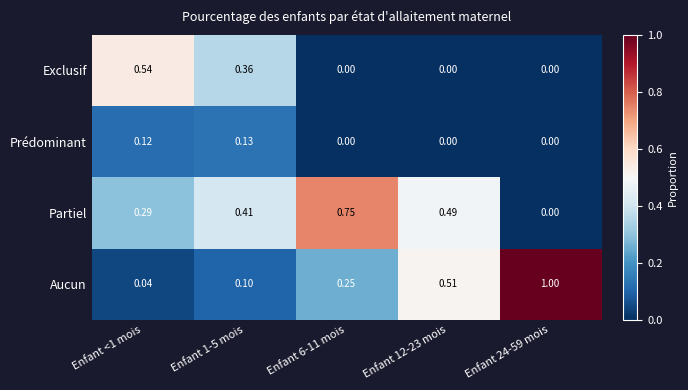

Which series has the largest range (max minus min)?

Aucun